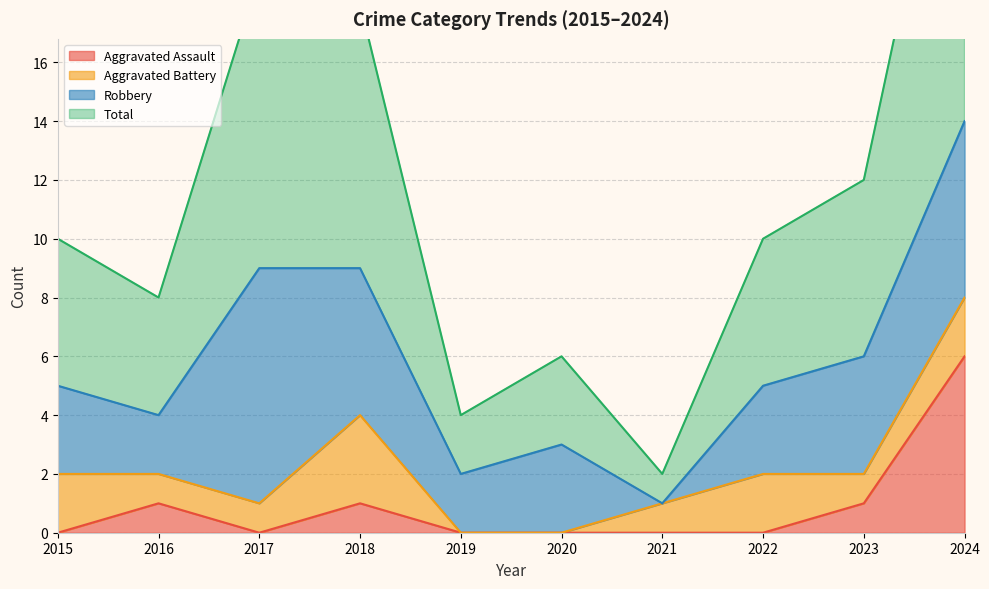

What is the sum of the Total values at 2018 and 2023?

30